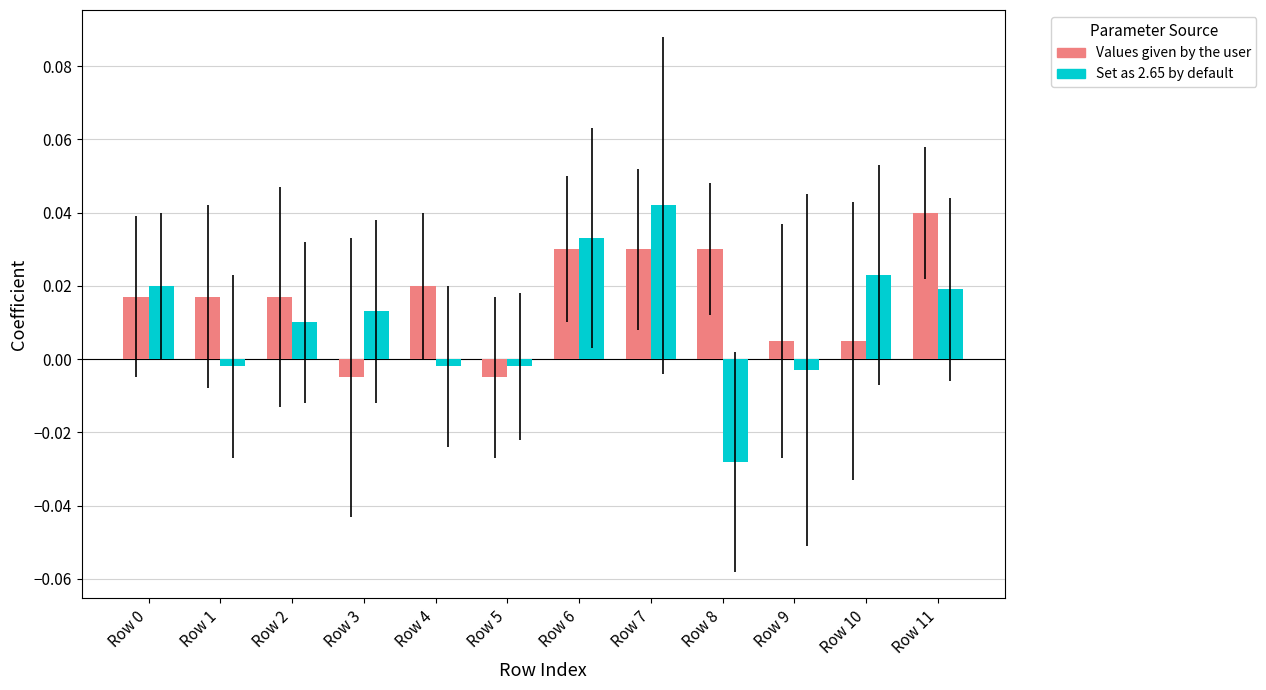

Which label corresponds to the smallest value in the chart?

Row 8